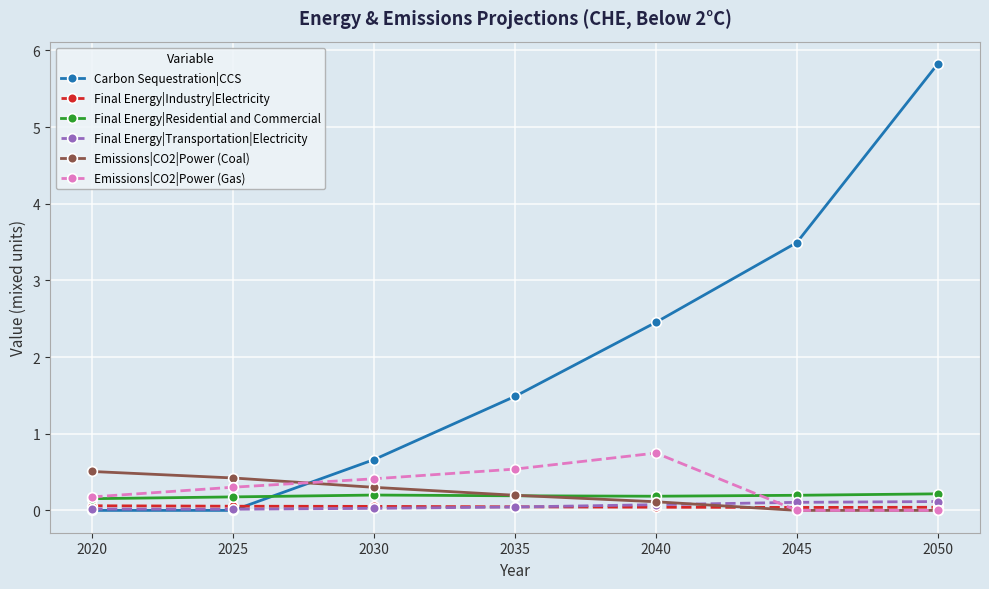

Which label corresponds to the largest value in the chart?

2050